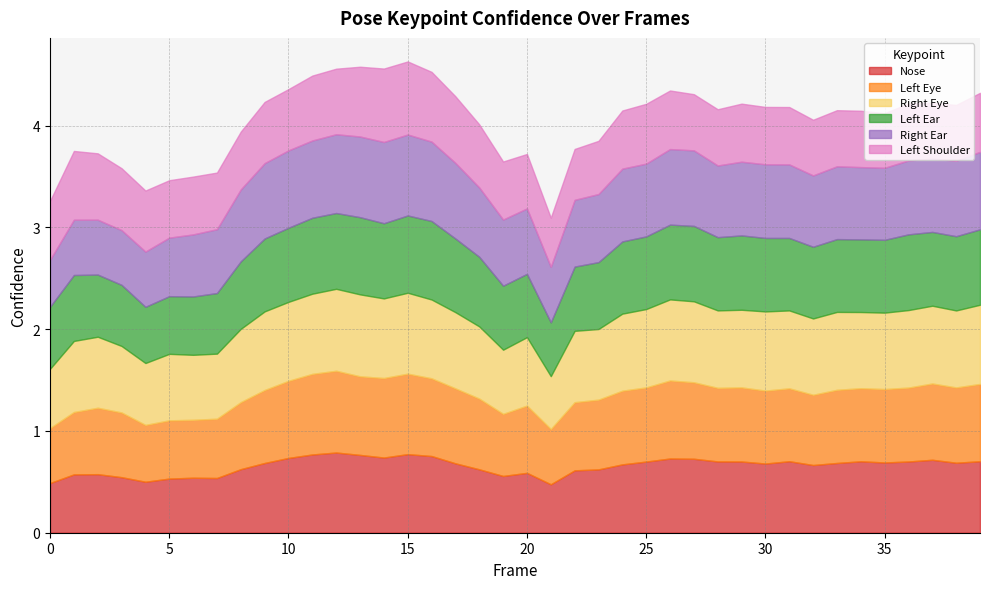

Rank the series at 25 from highest to lowest value.

a_right_eye_confidence, a_left_eye_confidence, a_right_ear_confidence, a_left_ear_confidence, a_nose_confidence, a_left_shoulder_confidence